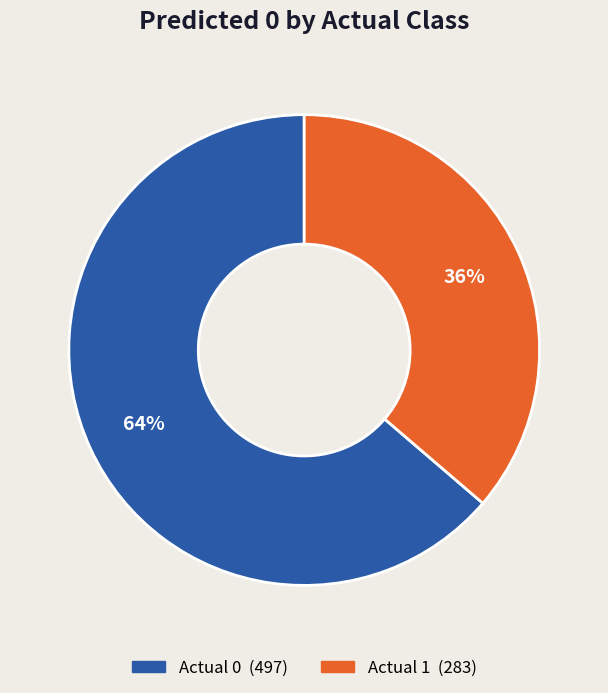

How many segments does this pie chart have?

2